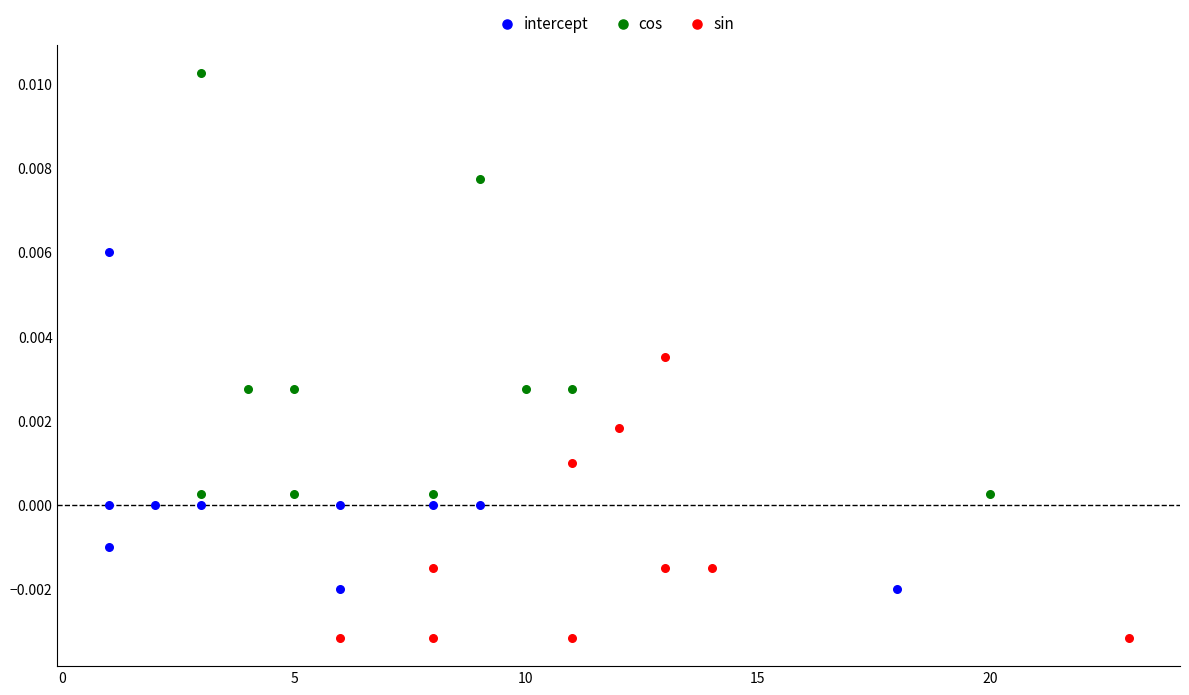

Which series contains the lowest Y value?

sin